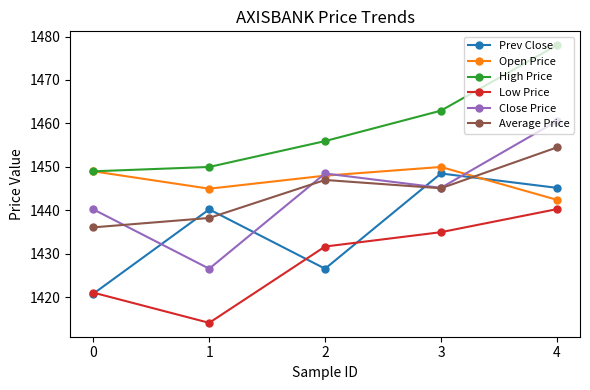

Between 2 and 3, which series saw the biggest shift?

Prev Close